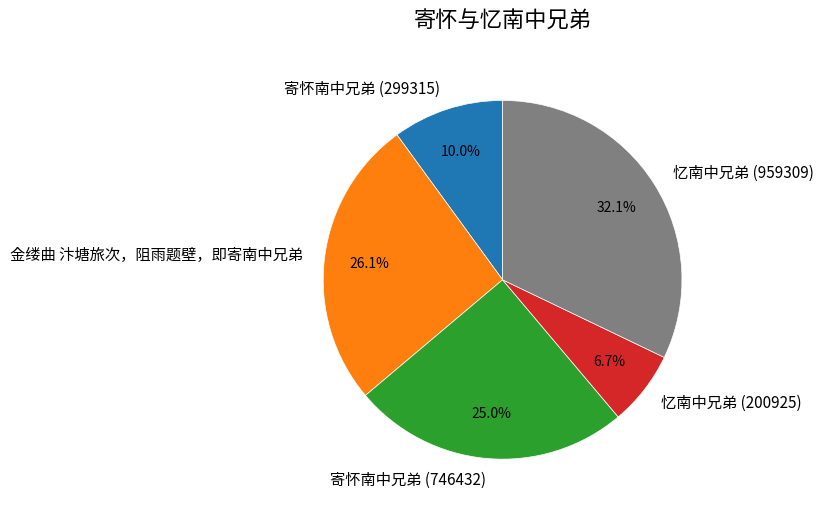

Do 金缕曲 汴塘旅次，阻雨题壁，即寄南中兄弟 and 寄怀南中兄弟 (299315) together represent more than half of the pie?

No